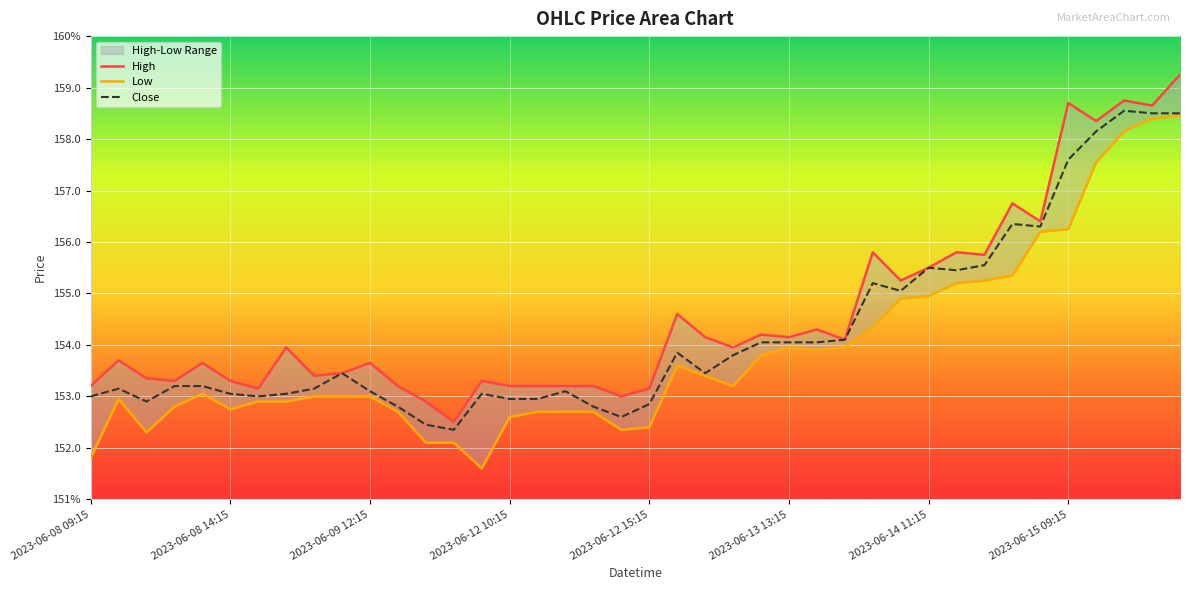

True or false: High has more than 0 interior local peaks.

True